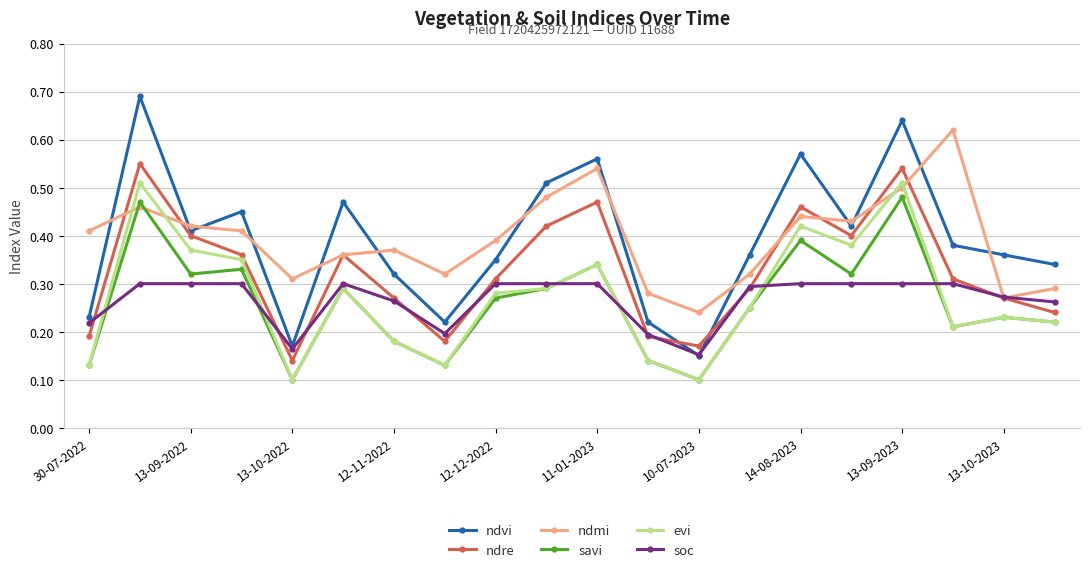

Which series has the widest spread of values?

ndvi